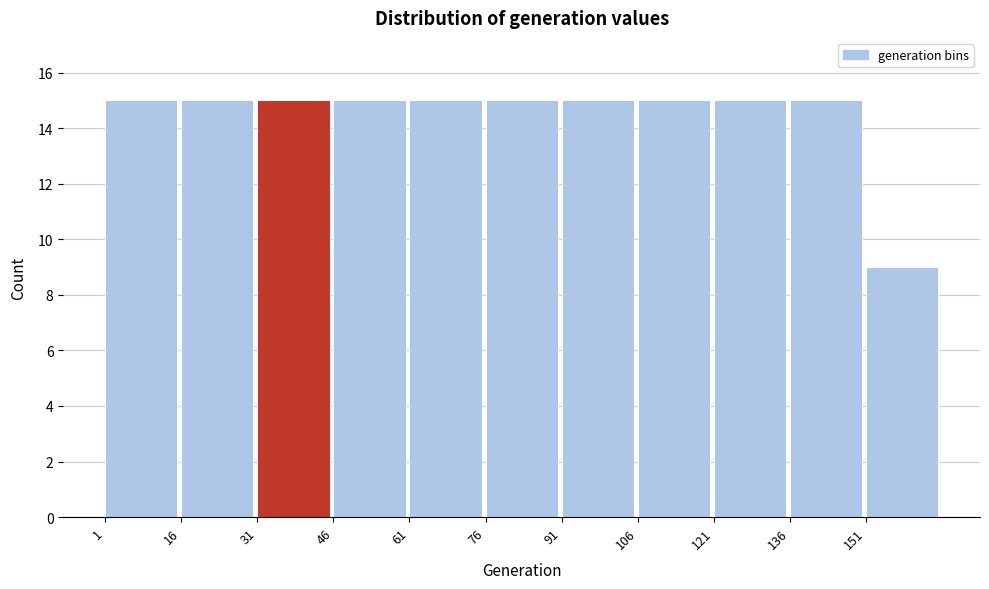

Reading left to right, transcribe this chart: for each bar, give the range it covers on the x-axis and its height. Neither the bar edges nor the heights are printed on the chart, so give them approximately, as read against the axes.

1 to 16: 15
16 to 31: 15
31 to 46: 15
46 to 61: 15
61 to 76: 15
76 to 91: 15
91 to 106: 15
106 to 121: 15
121 to 136: 15
136 to 151: 15
151 to 166: 9